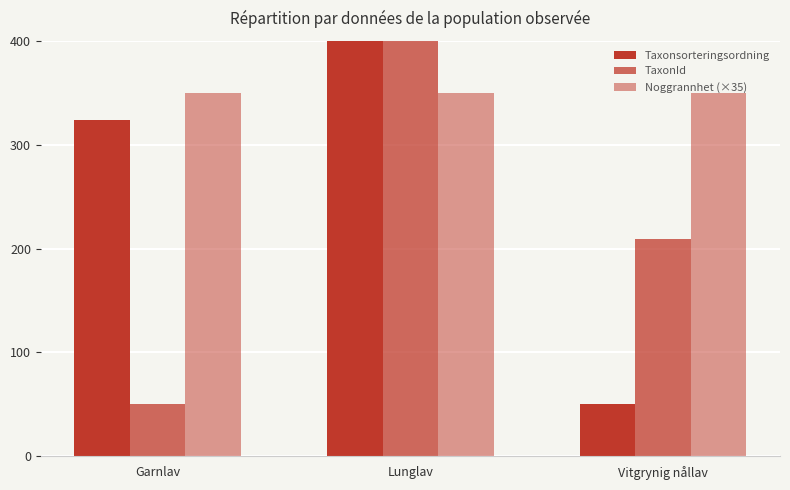

What is the label of the 1st bar from the left?

Garnlav